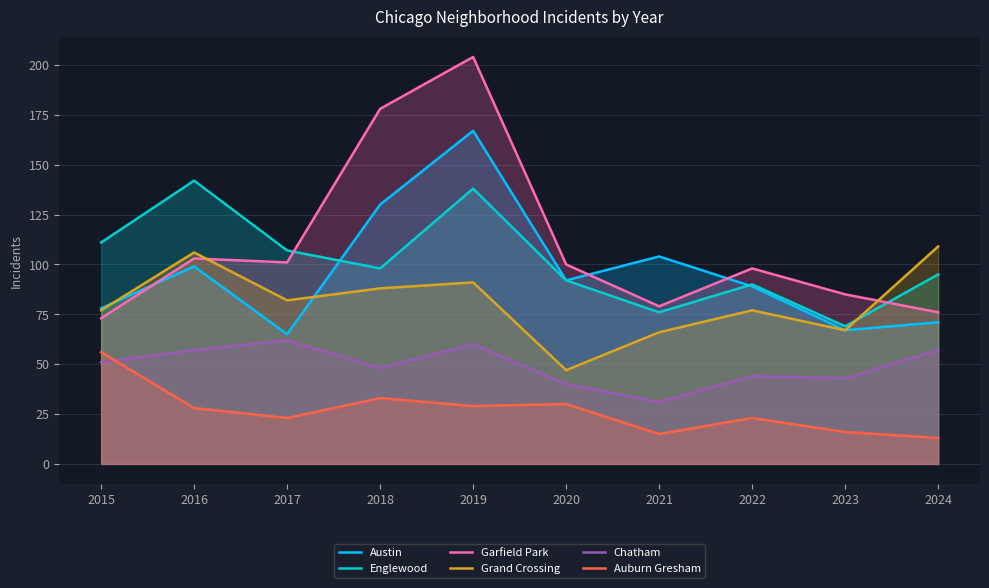

What are all the series names shown in the legend?

Austin, Englewood, Garfield Park, Grand Crossing, Chatham, Auburn Gresham